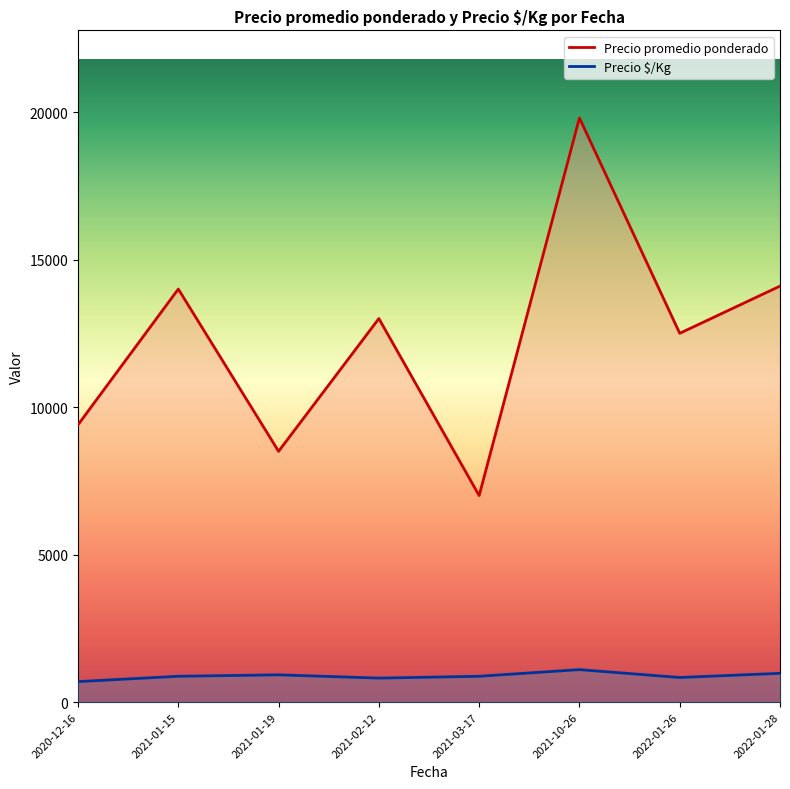

List the series in order of their peak value, lowest first.

Precio $/Kg, Precio promedio ponderado